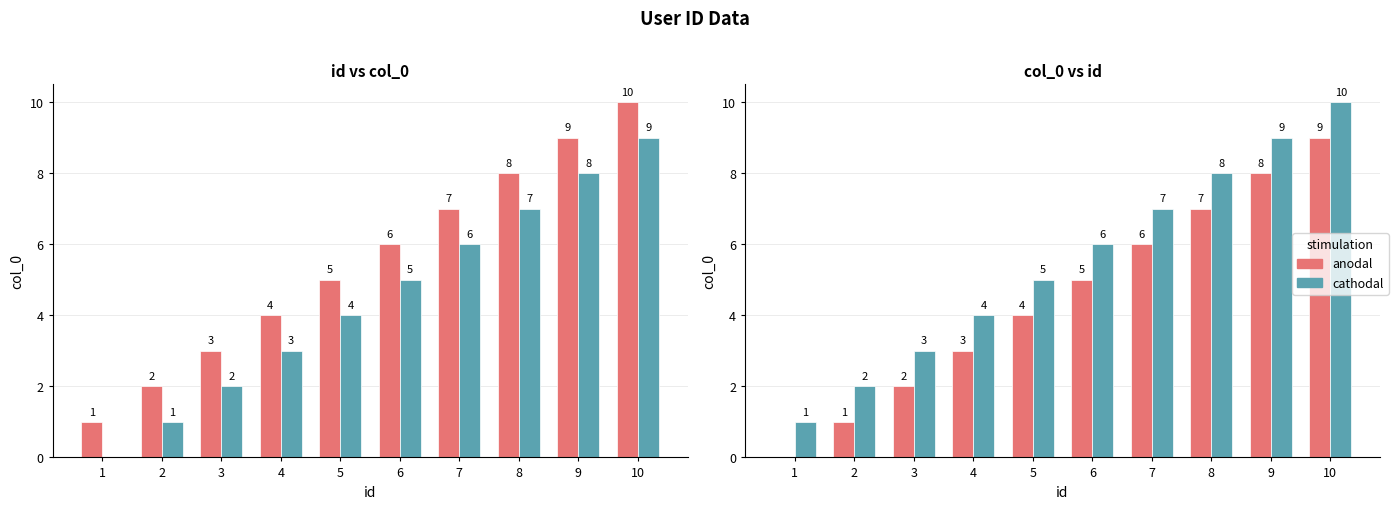

The value of anodal at 8 is 2. True or false?

False